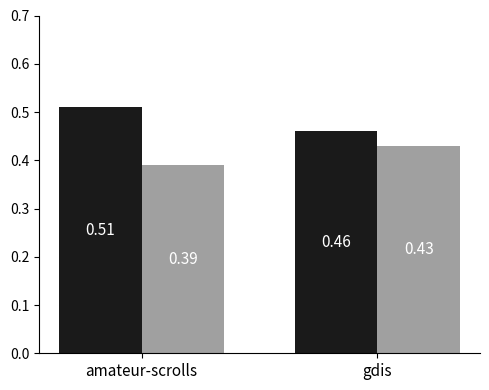

Which category has the lowest value across all series?

amateur-scrolls